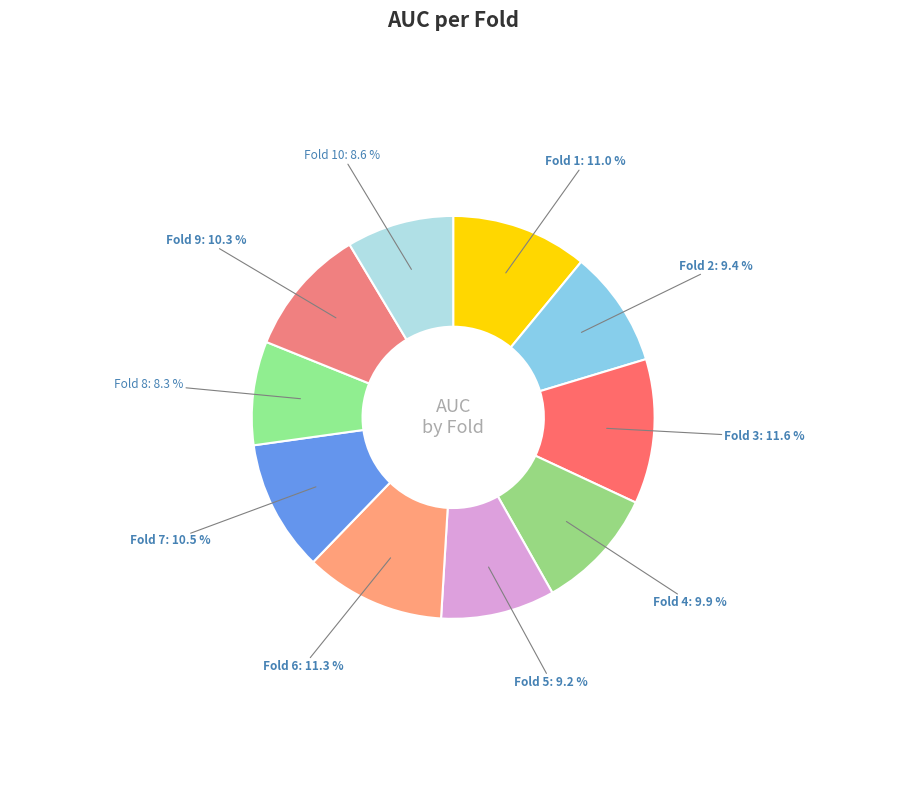

To the nearest percent, what is the difference between the largest and smallest slice percentages?

3%